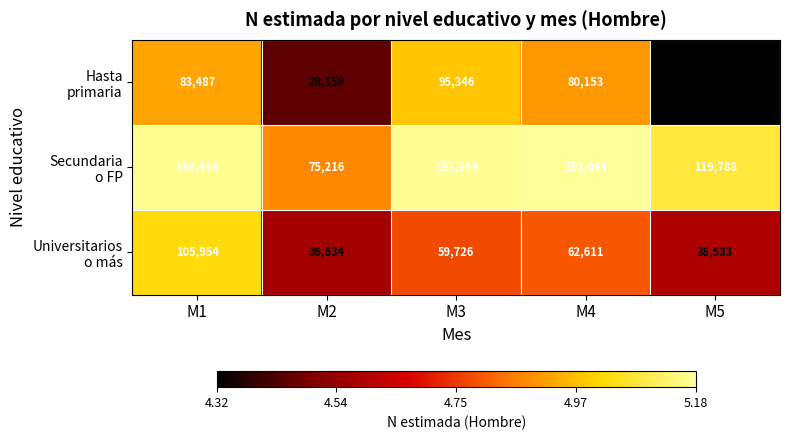

What is the difference between the highest and lowest values at M4?

90433